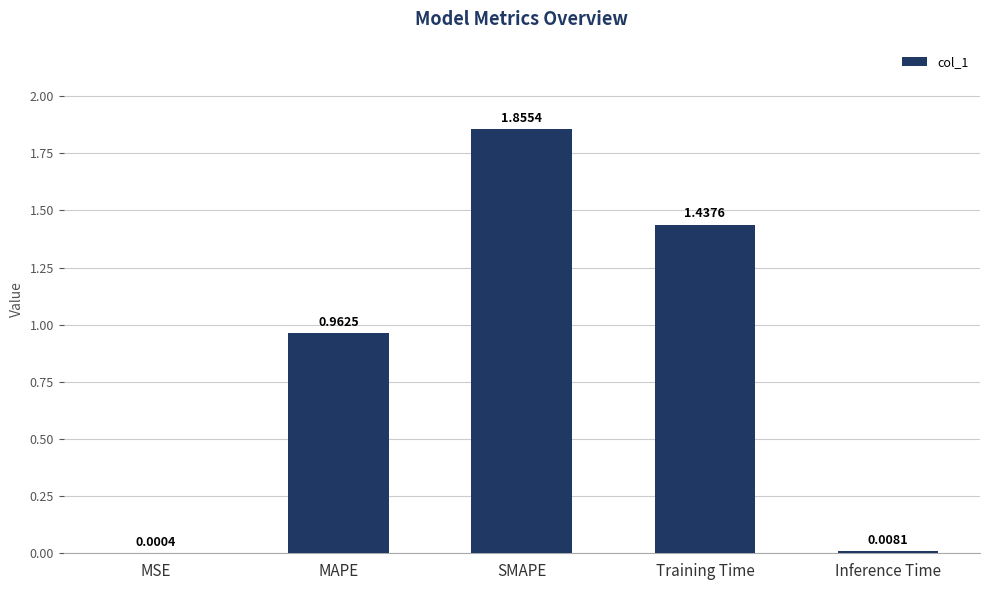

Between MAPE and SMAPE, which is larger?

SMAPE